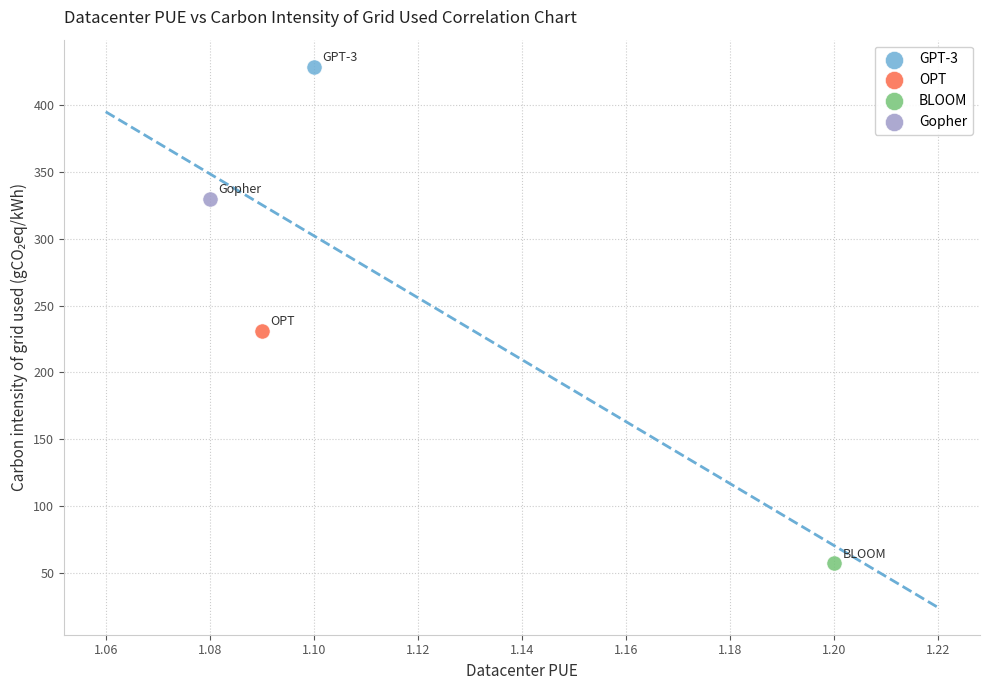

What are all the series names shown in the legend?

GPT-3, OPT, BLOOM, Gopher